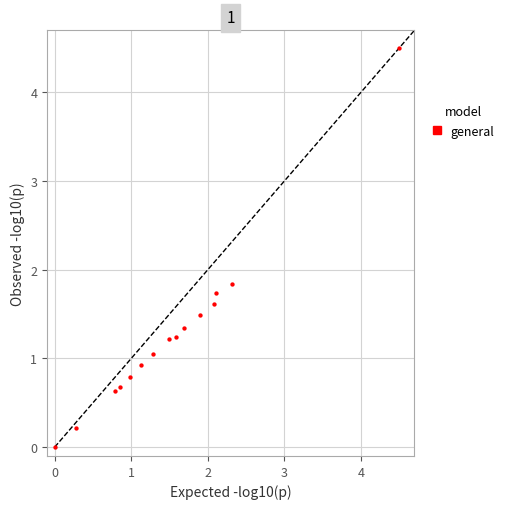

What Y value in the scatter plot is closest to 2?

1.8